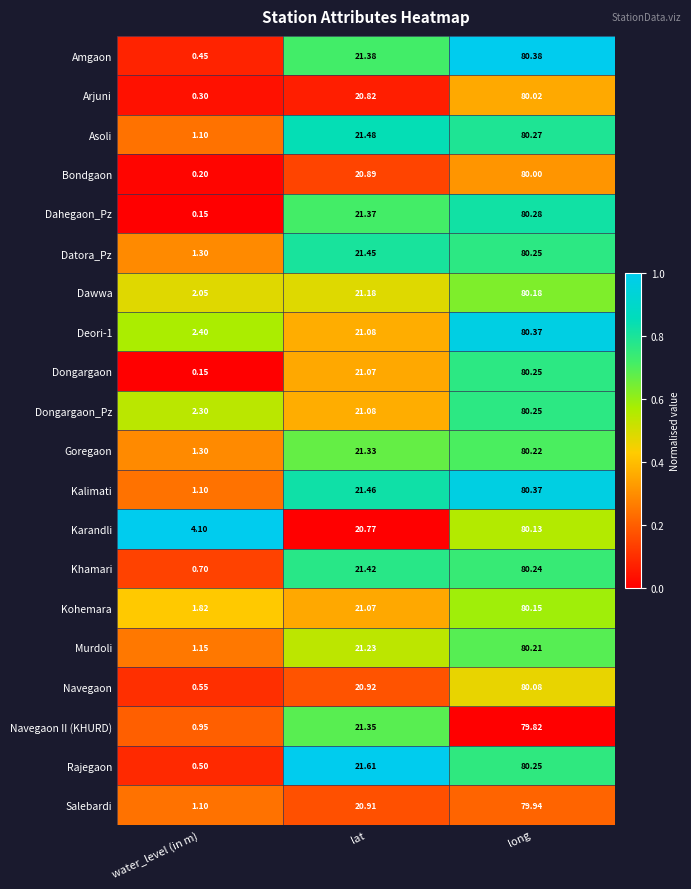

Is the value of Rajegaon at long greater than the value of Arjuni at lat?

Yes